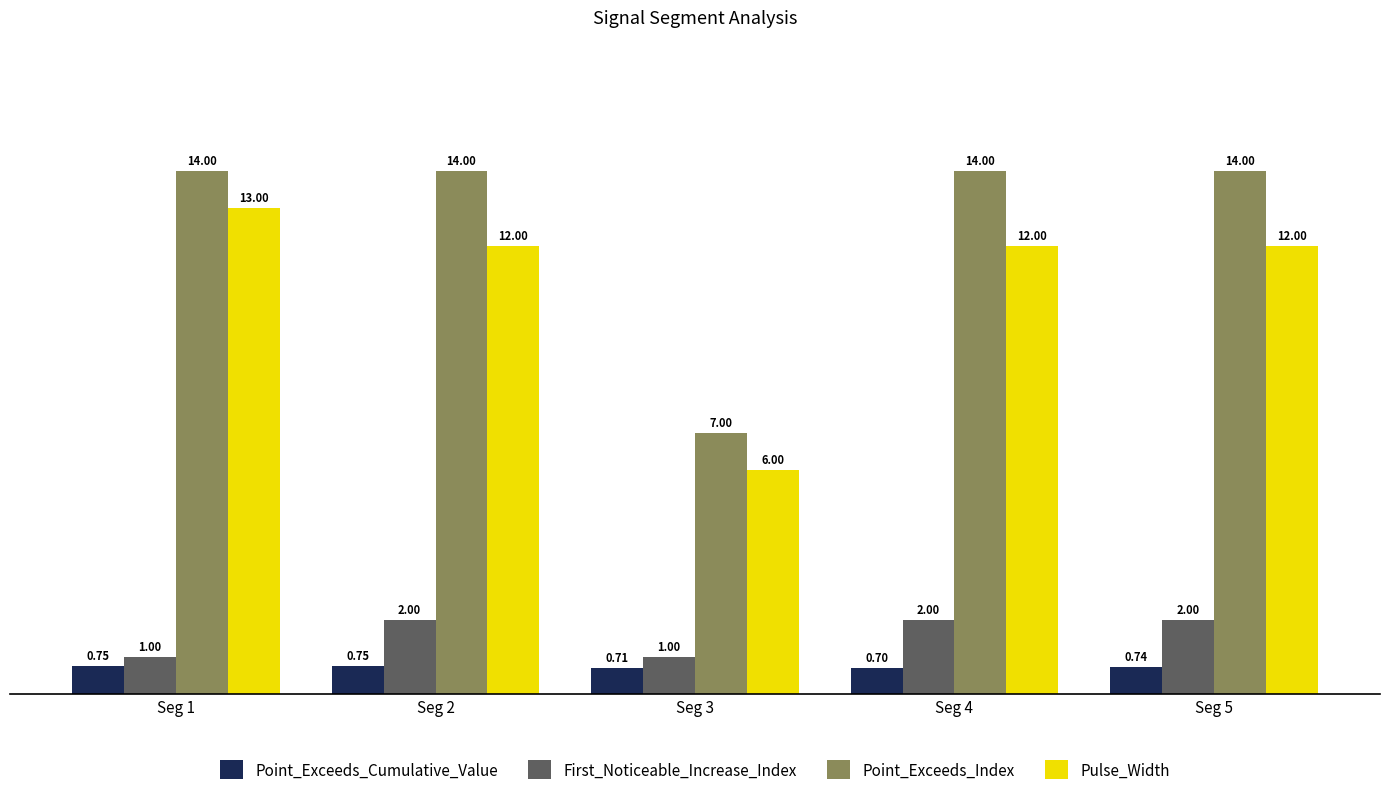

How many series are shown in this chart?

4